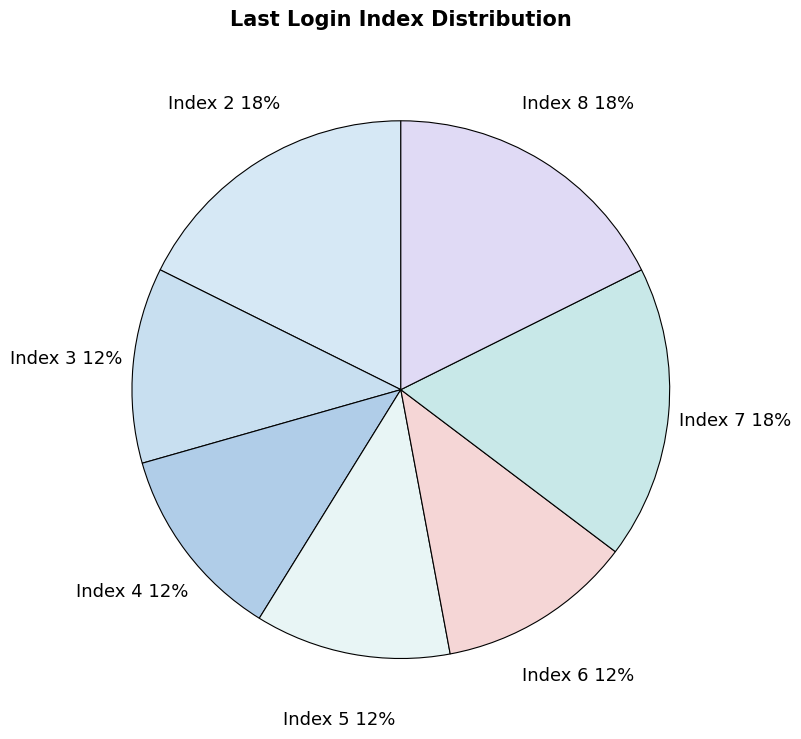

To the nearest percent, what portion does Index 3 represent?

12%